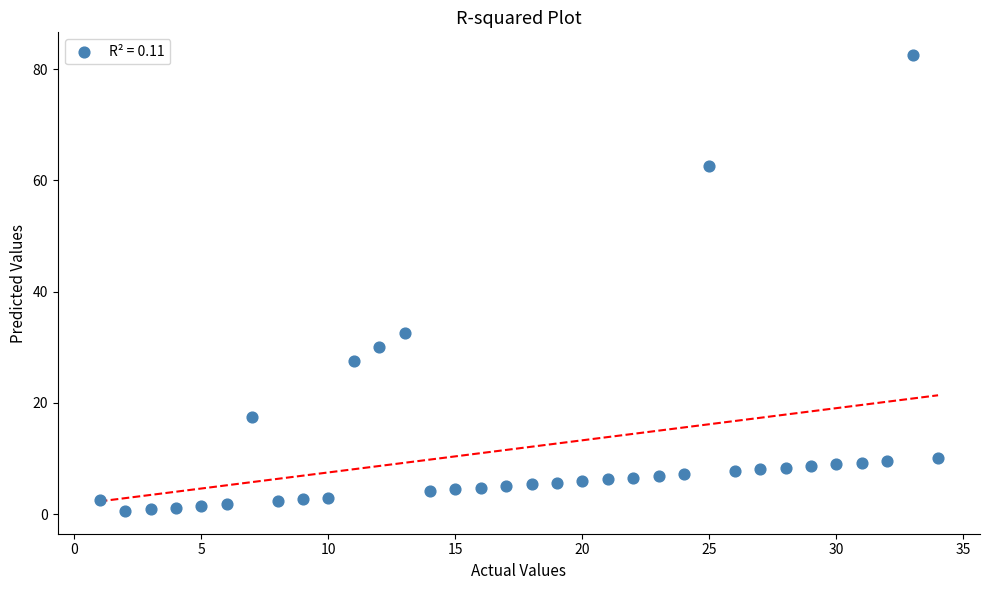

What is the range of X values (max minus min)?

33.0